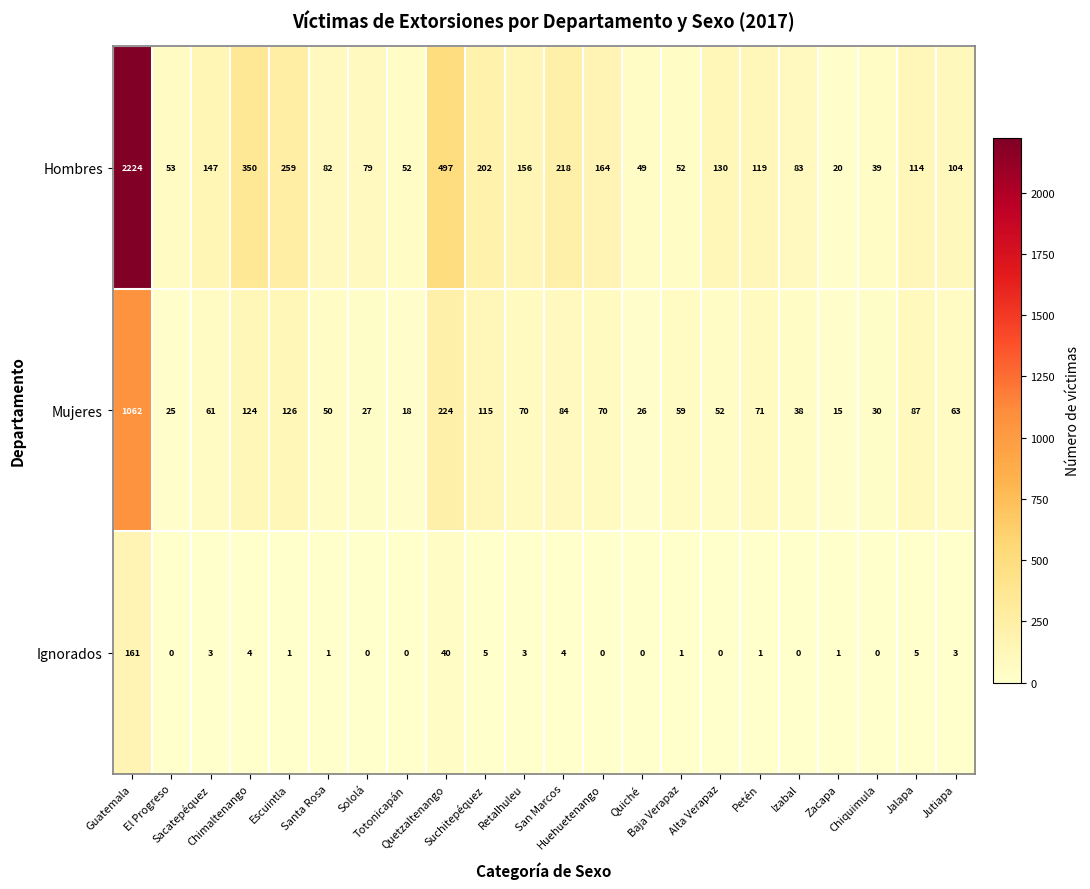

How many values in the Ignorados series are below 1?

8